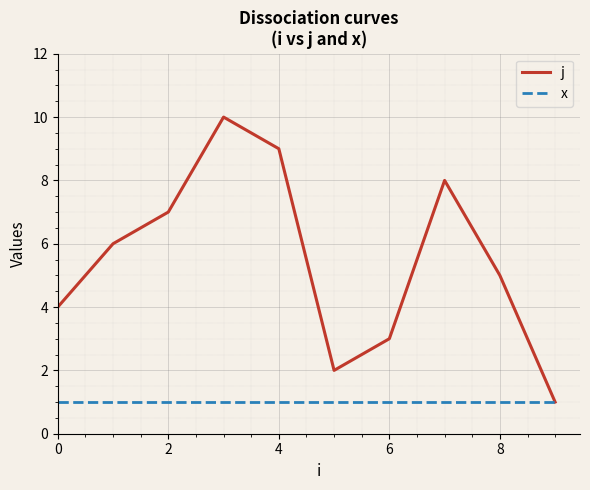

Reading left to right, transcribe all the data shown in this chart.

j: 4	6	7	10	9	2	3	8	5	1
x: 1	1	1	1	1	1	1	1	1	1